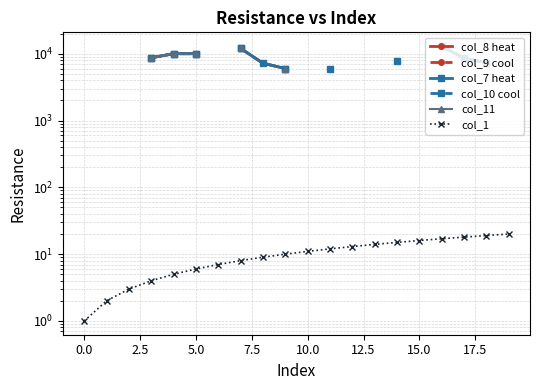

Is the value of col_8 heat at 13 greater than the value of col_11 at 2.5?

No